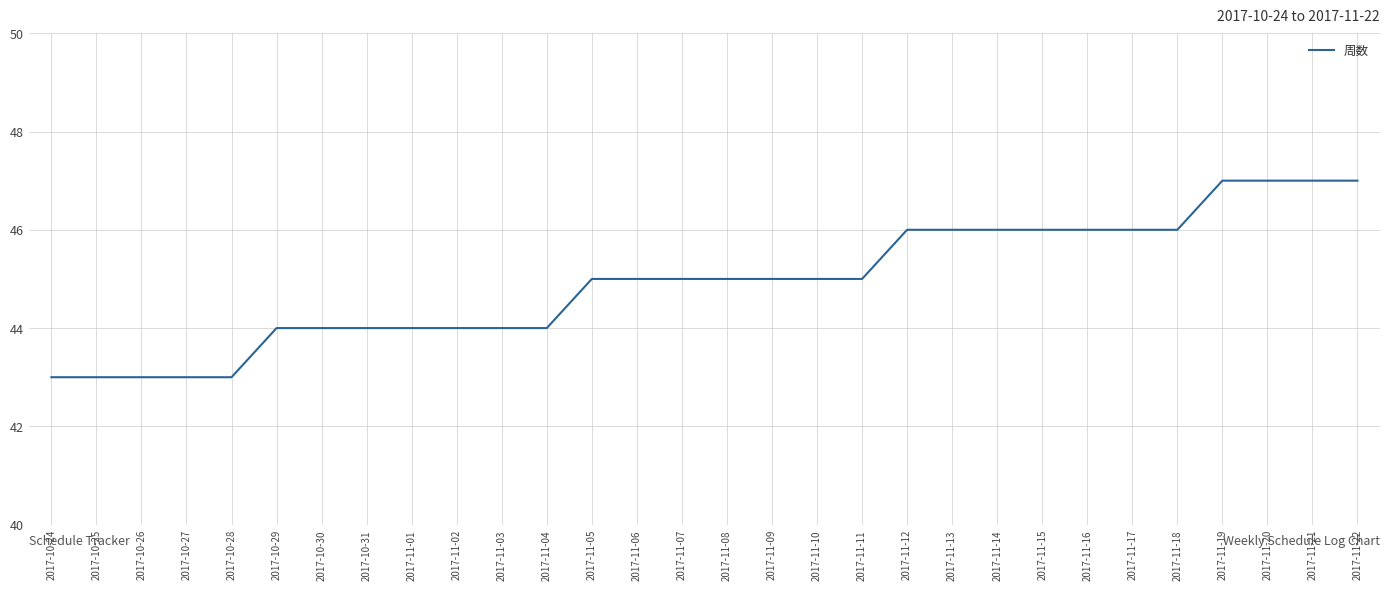

What is the minimum value shown in the chart?

43